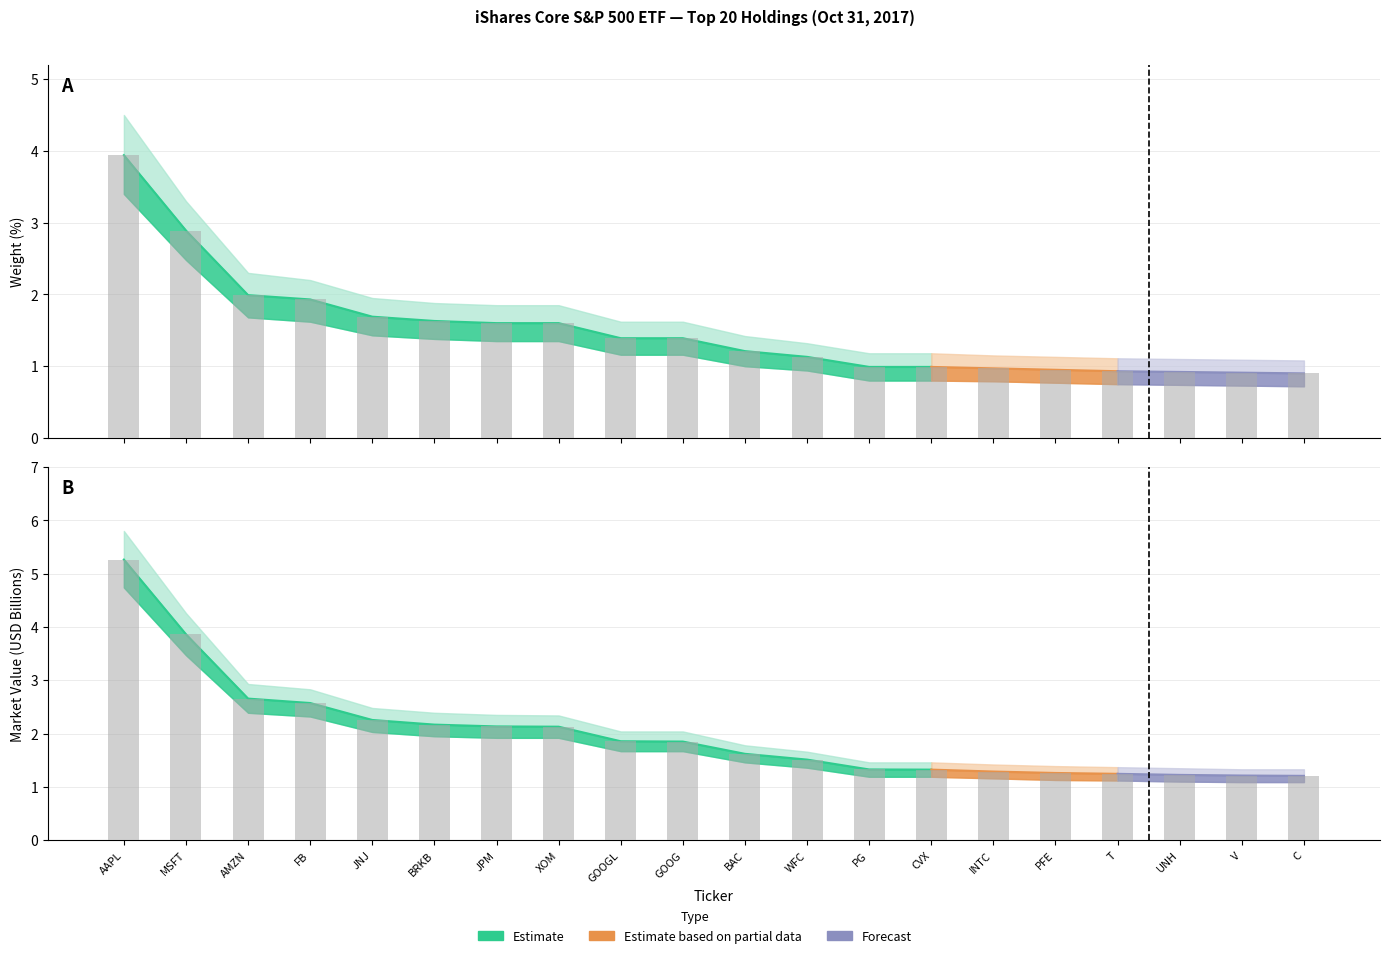

Reading left to right, list all the values displayed in this chart.

Weight (%): 3.9	2.9	2.0	1.9	1.7	1.6	1.6	1.6	1.4	1.4	1.2	1.1	1.0	1.0	1.0	0.9	0.9	0.9	0.9	0.9
Market Value (B): 5.3	3.9	2.7	2.6	2.3	2.2	2.1	2.1	1.9	1.9	1.6	1.5	1.3	1.3	1.3	1.3	1.2	1.2	1.2	1.2